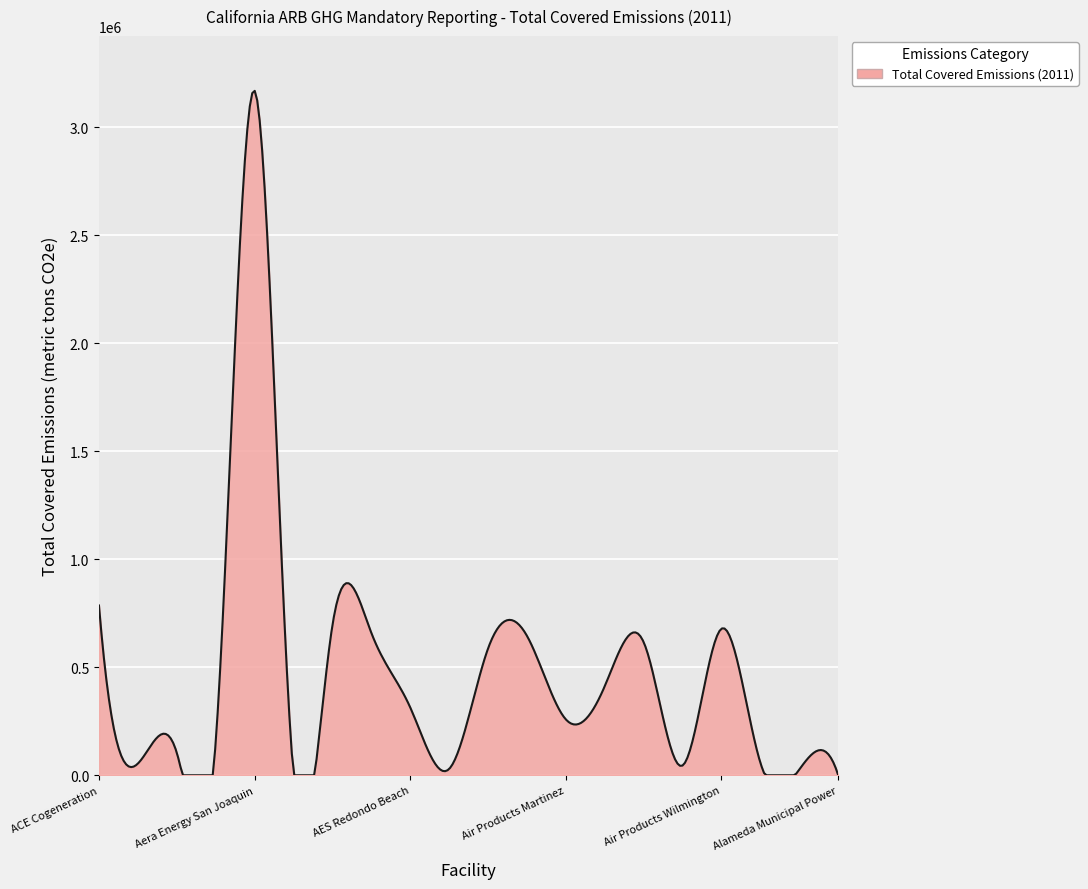

How many categories are shown in the chart?

300